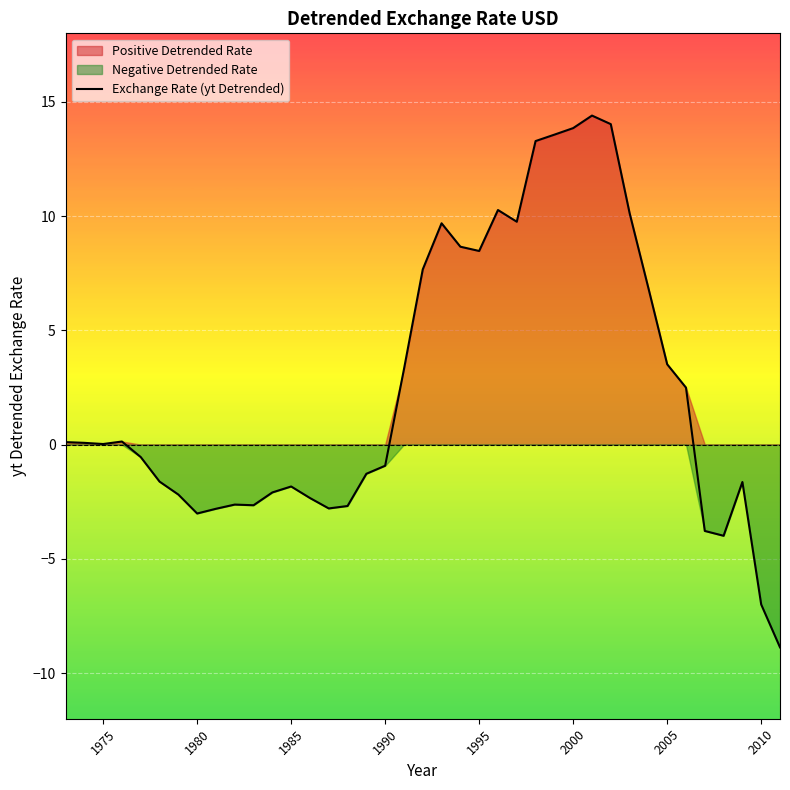

How many negative values are there?

19